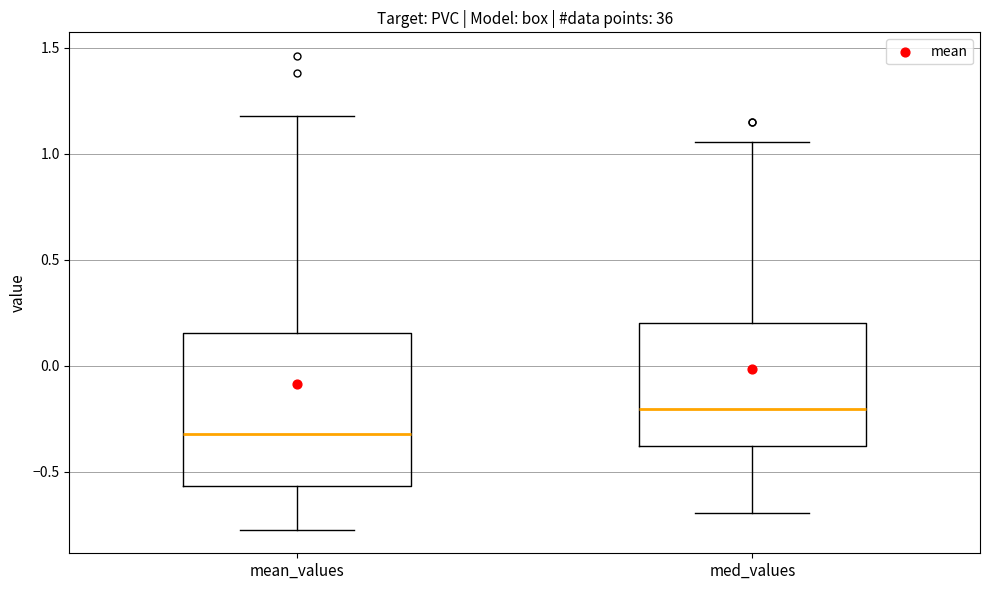

Reading left to right, read every box against the y-axis: the position of its median line, the range the box covers, and the ends of its whiskers. The values are not printed on the chart, so give them approximately, as read against the axis.

mean_values: median -0.30, box -0.55 to 0.15, whiskers -0.75 to 1.20
med_values: median -0.20, box -0.40 to 0.20, whiskers -0.70 to 1.05